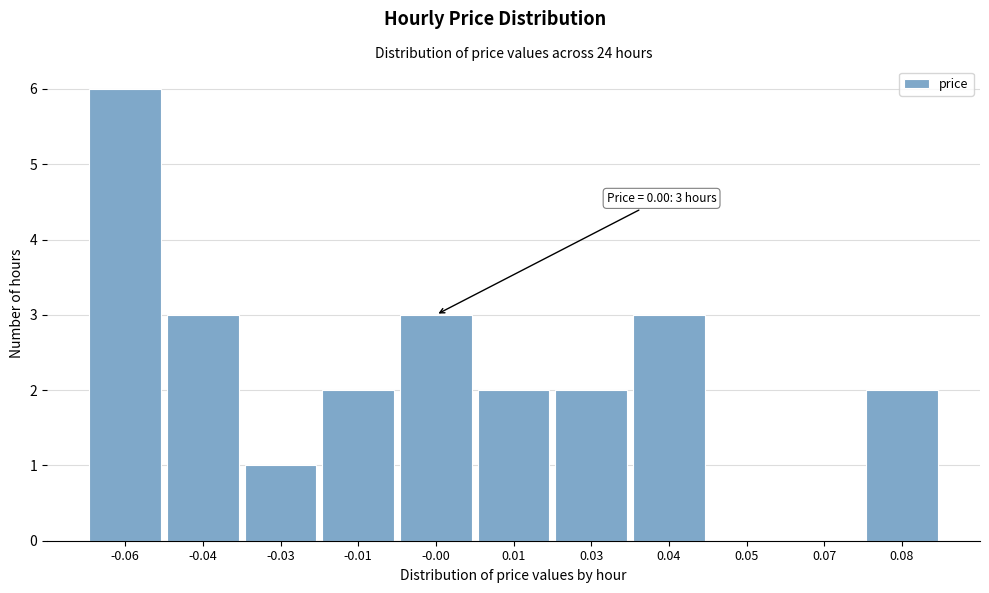

Reading right to left, transcribe all the data shown in this chart.

0.08=2	0.07=0	0.05=0	0.04=3	0.03=2	0.01=2	-0.00=3	-0.01=2	-0.03=1	-0.04=3	-0.06=6